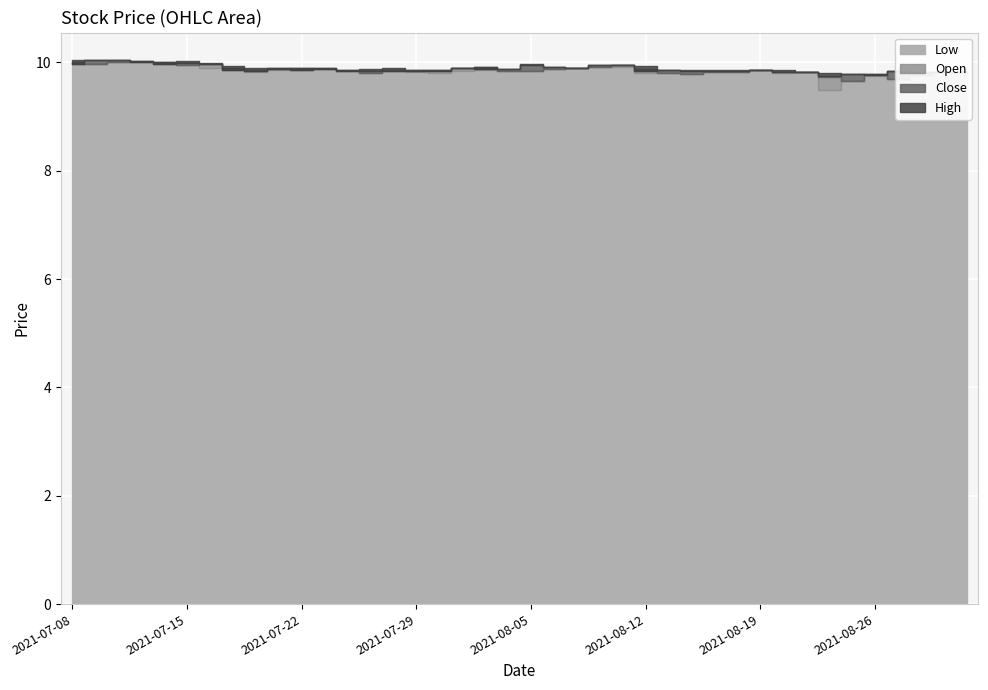

What is the greatest value displayed?

10.1